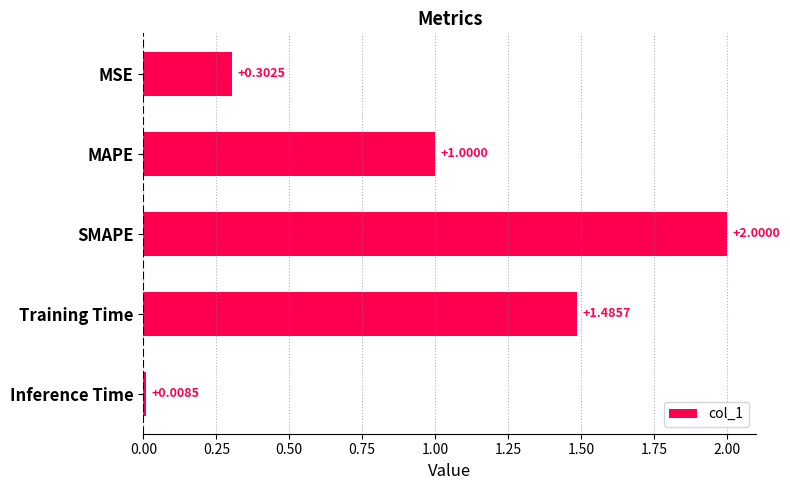

What is the greatest value displayed?

2.0